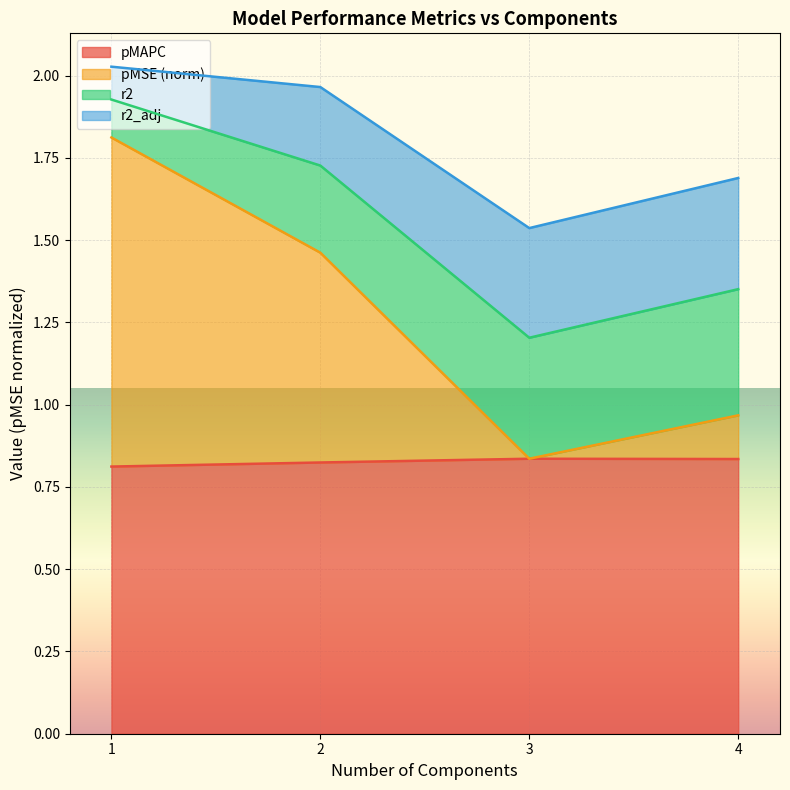

What is the total value across all series at 4?

1.7